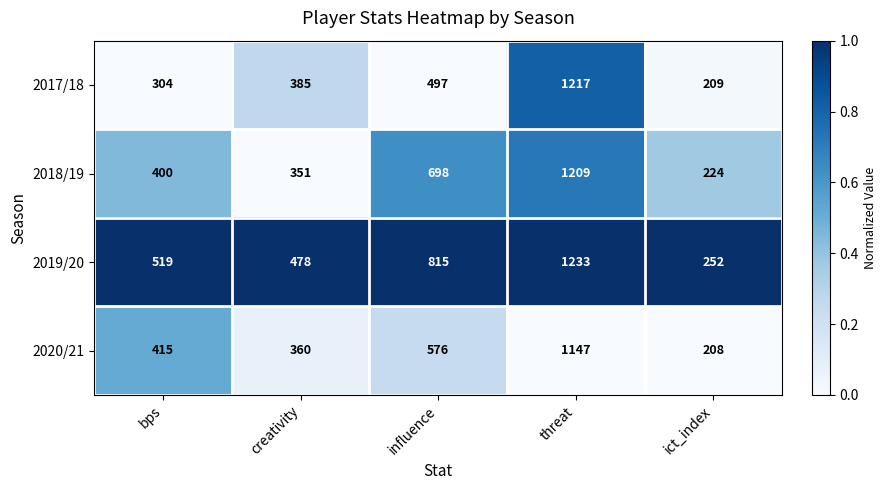

Reading right to left, what are all the values shown in this chart?

2017/18: 209	1217	497	385	304
2018/19: 224	1209	698	351	400
2019/20: 252	1233	815	478	519
2020/21: 208	1147	576	360	415